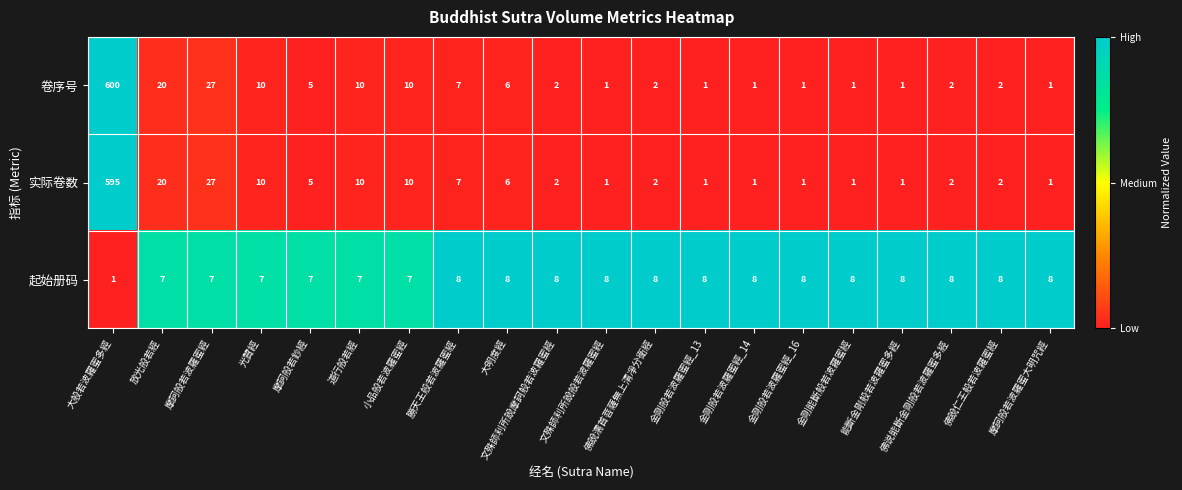

What is the approximate value of 起始册码 at 放光般若經?

7